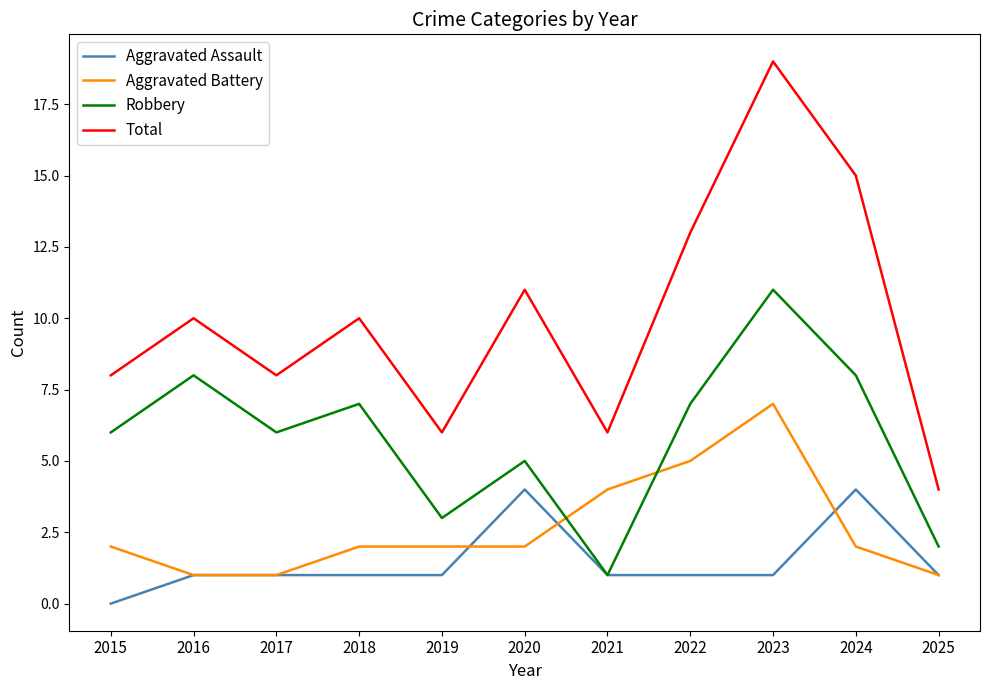

Does the chart have visible grid lines?

No